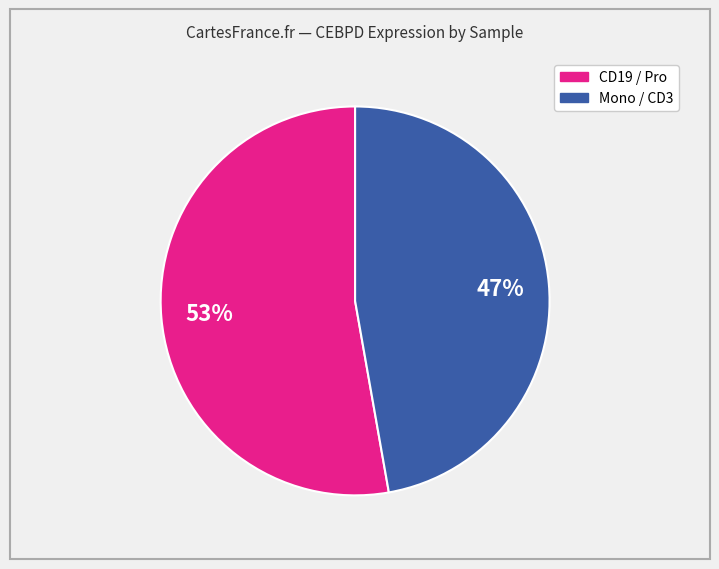

To the nearest percent, what is the average slice percentage?

50%